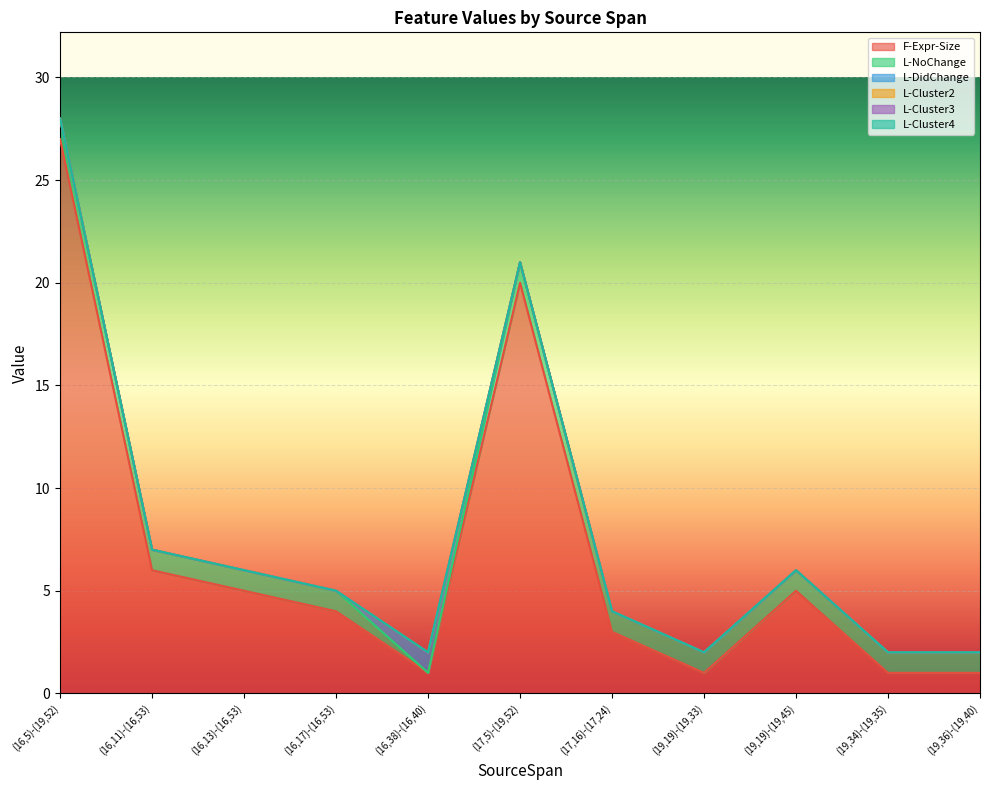

At which label does L-Cluster4 reach its peak?

(16,5)-(19,52)